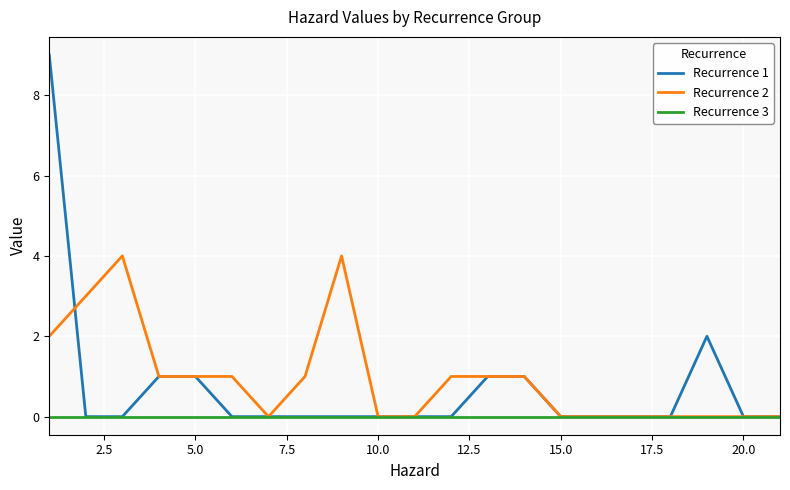

Which series has the widest spread of values?

Recurrence 1